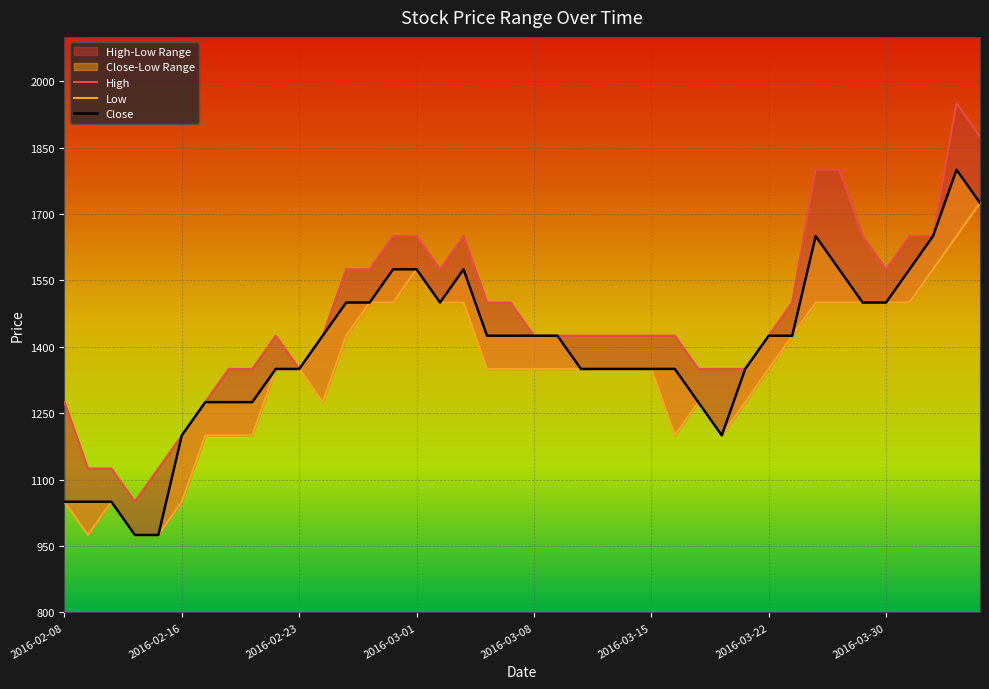

True or false: Close and Low intersect in this chart.

False